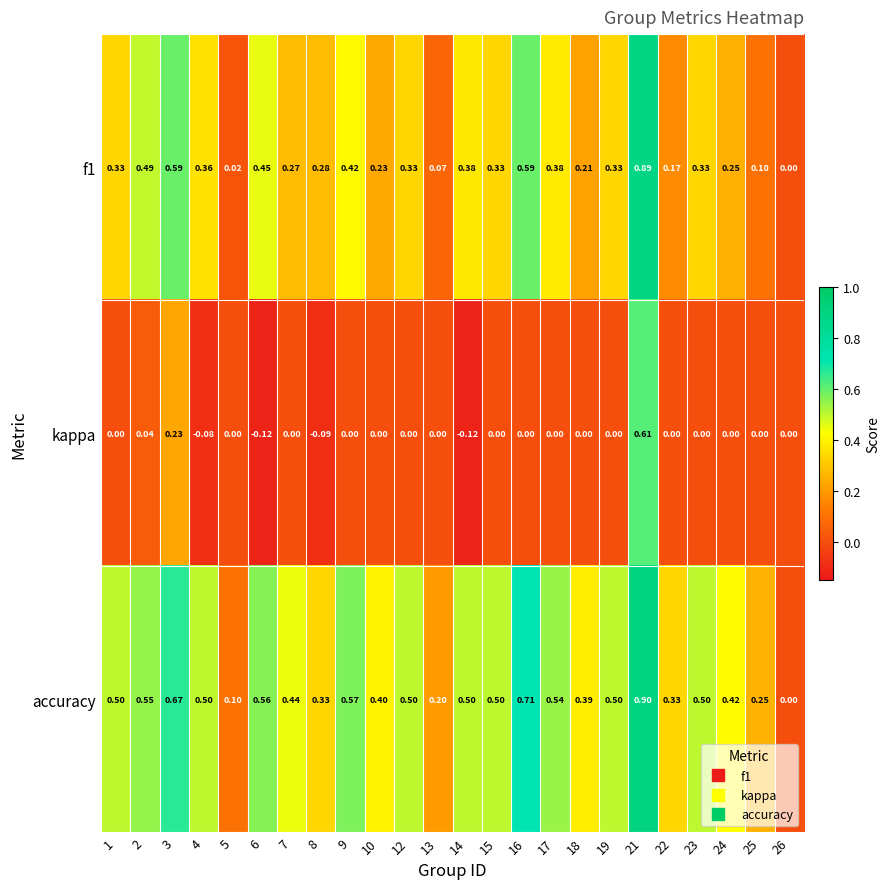

Is the value of kappa at 25 greater than the value of accuracy at 17?

No